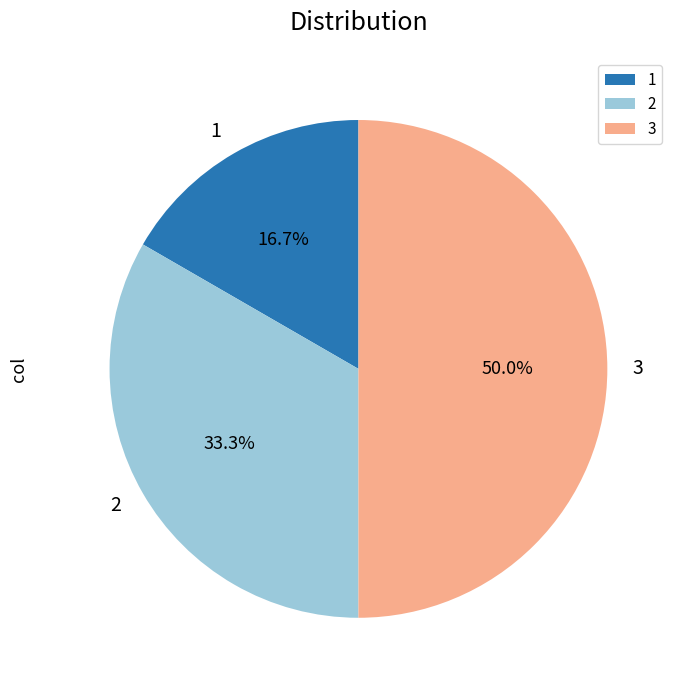

Combined, what portion of the pie is 2 and 1?

50.0%